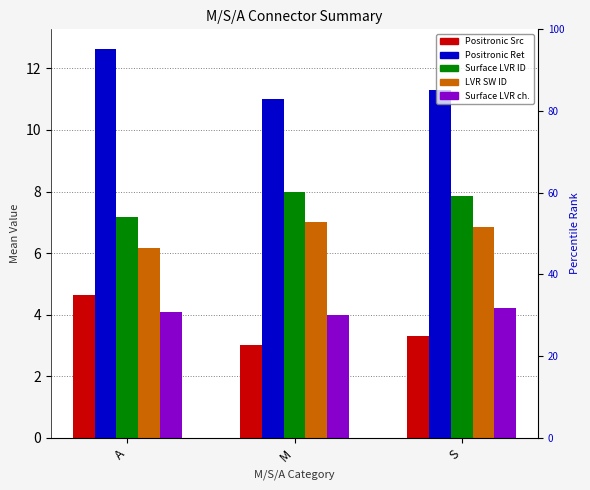

Reading left to right, list all the values displayed in this chart.

Positronic Src: 4.6	3.0	3.3
Positronic Ret: 12.6	11.0	11.3
Surface LVR ID: 7.2	8.0	7.8
LVR SW ID: 6.2	7.0	6.8
Surface LVR ch.: 4.1	4.0	4.2